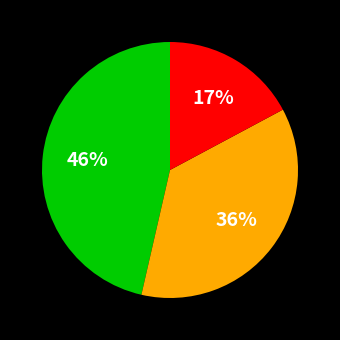

To the nearest percent, what is the average slice percentage?

33%